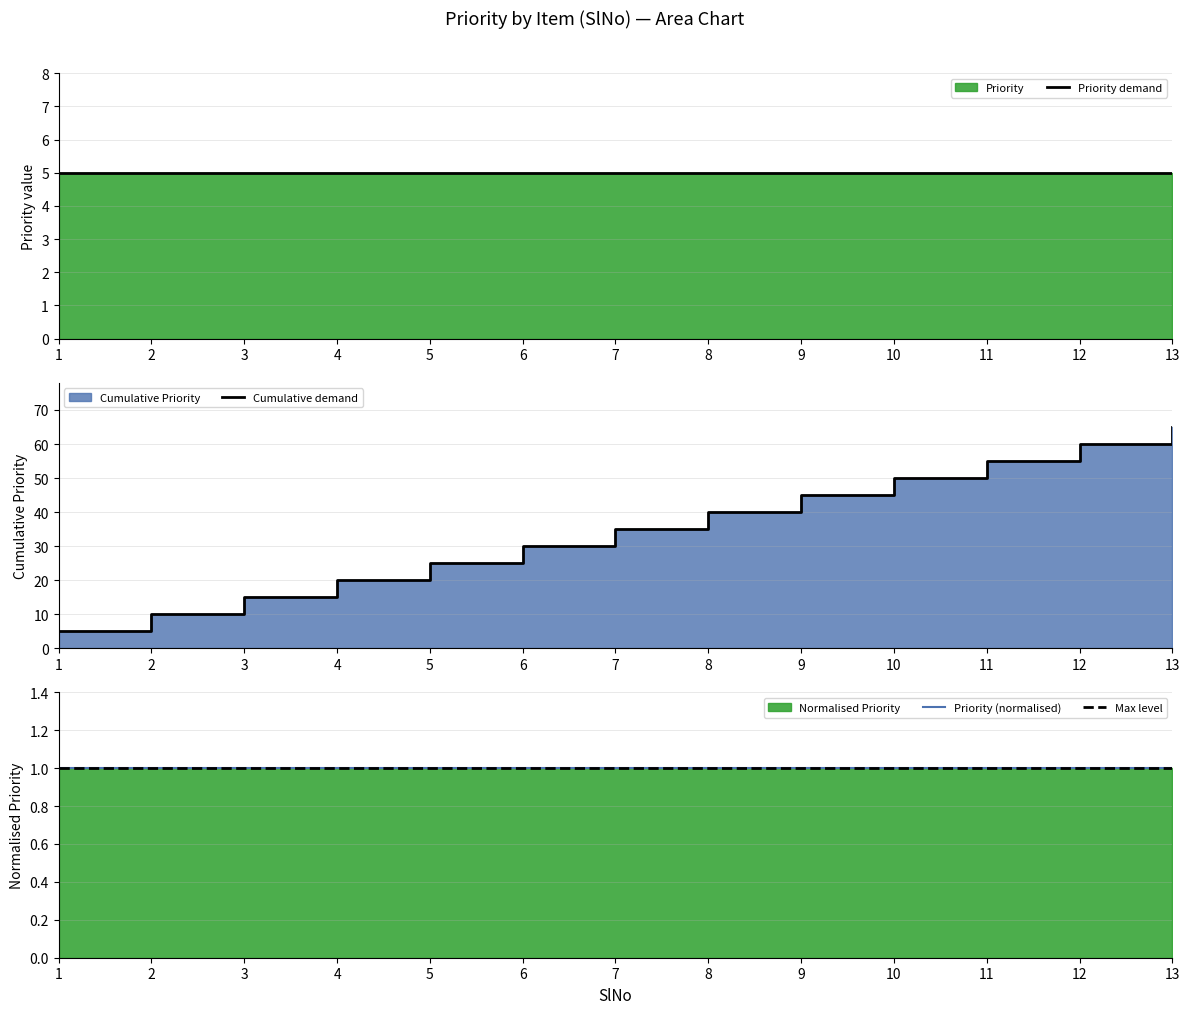

What is the value of the Max level point at the 11th from the left?

1